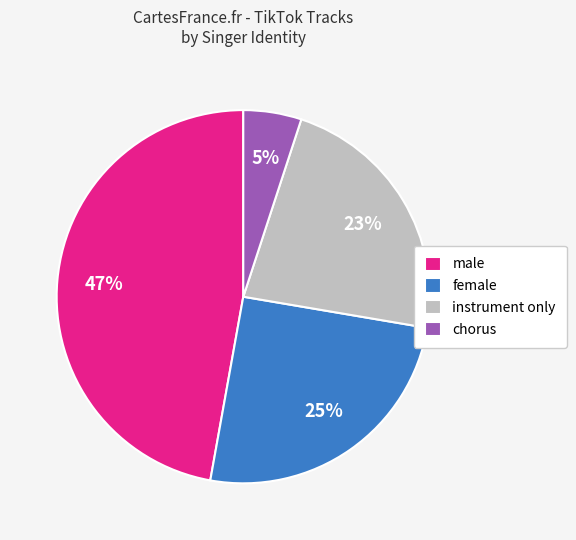

What is the largest slice in the pie chart?

male